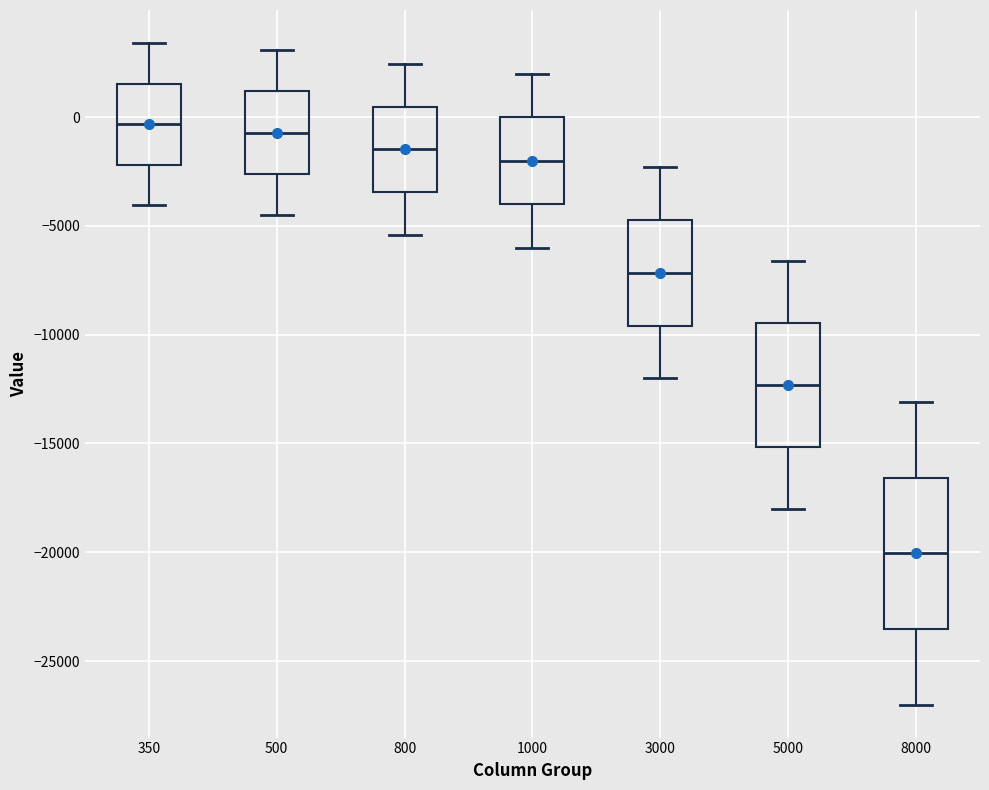

Which box is the tallest, from its lower edge to its upper edge?

8000